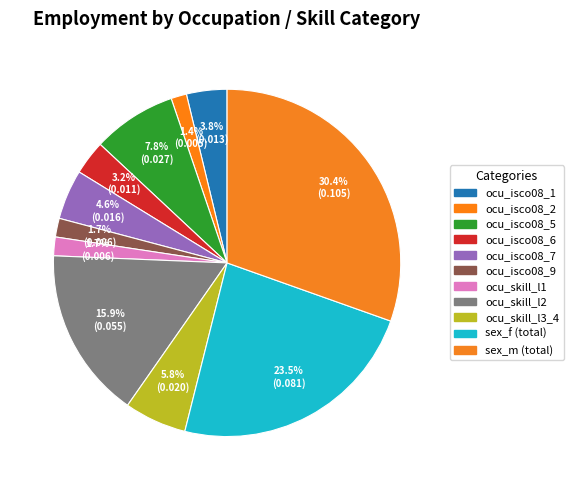

Combined, what portion of the pie is ocu_skill_l3_4 and ocu_isco08_7?

10.4%